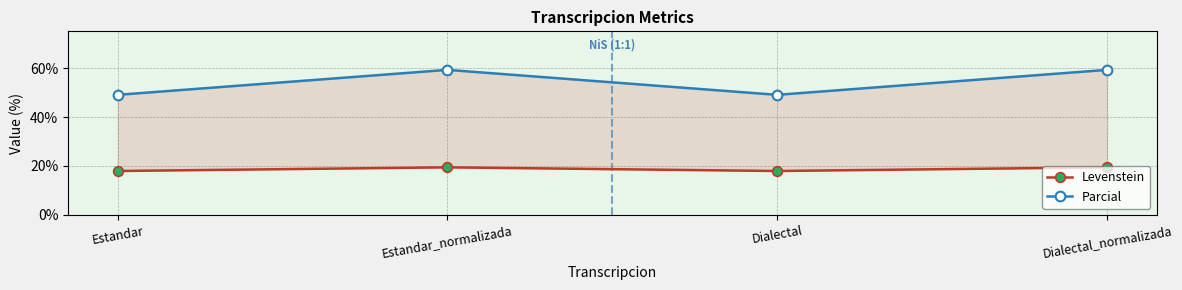

Between Dialectal_normalizada and Dialectal, which is larger?

Dialectal_normalizada